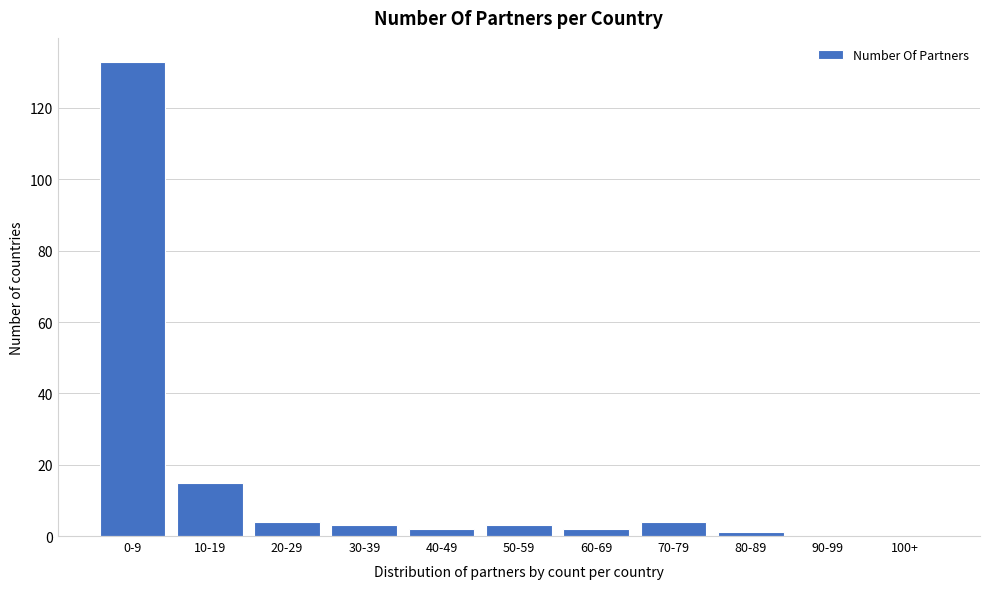

Reading left to right, list all the values displayed in this chart.

0-9=133	10-19=15	20-29=4	30-39=3	40-49=2	50-59=3	60-69=2	70-79=4	80-89=1	90-99=0	100+=0